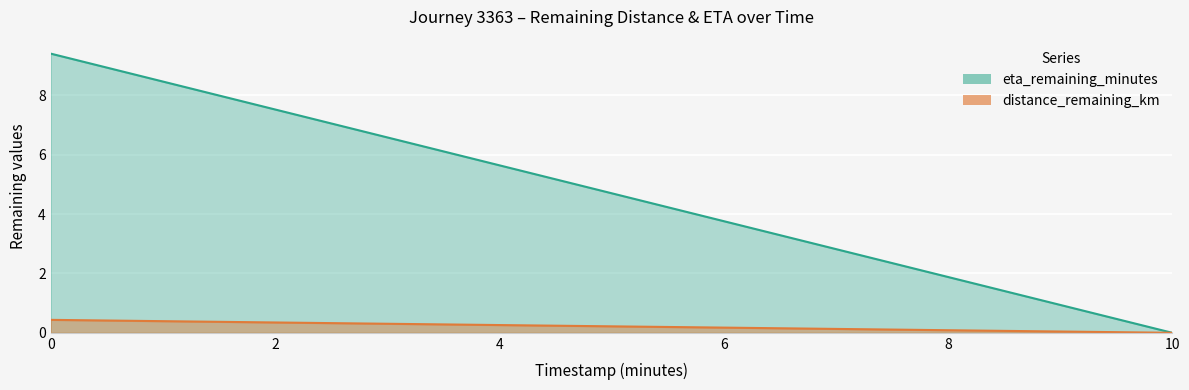

What is the maximum value shown in the chart?

9.4